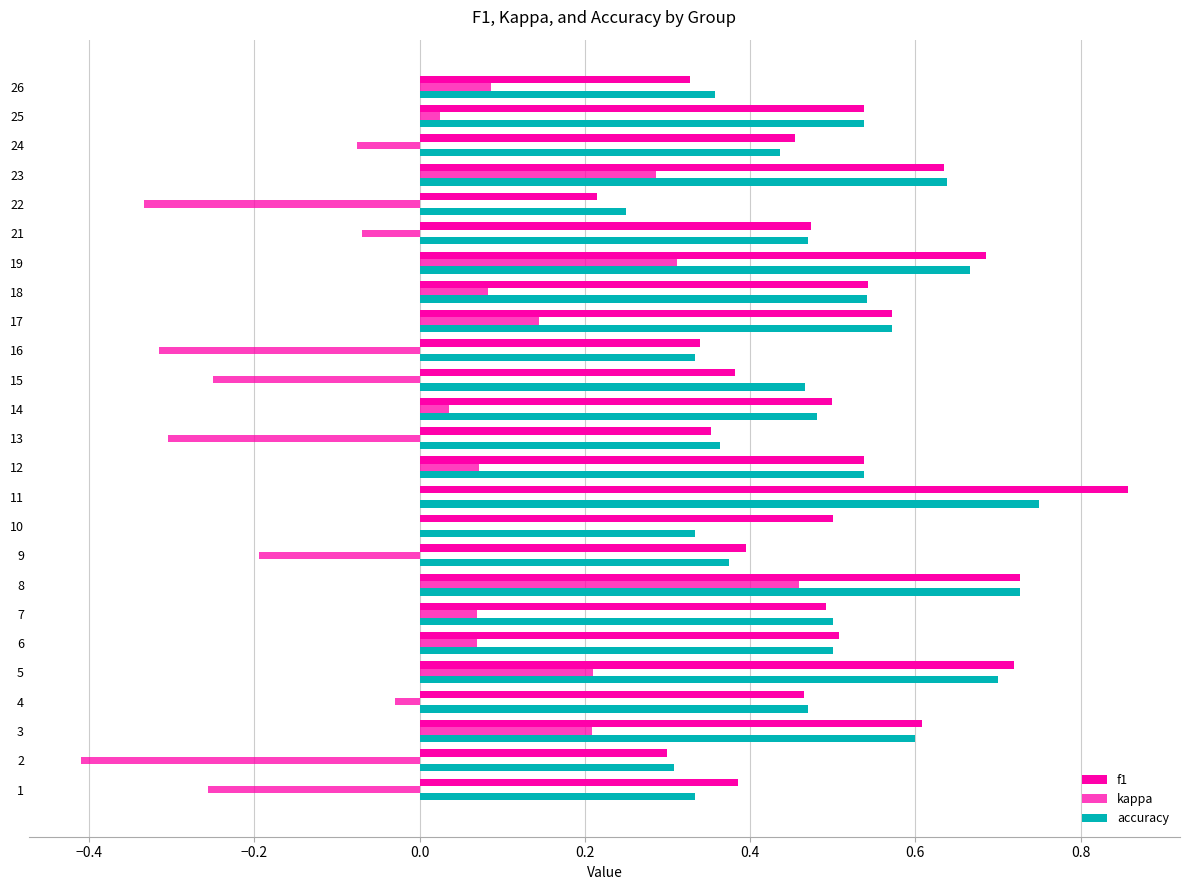

Is it true that accuracy equals 0.7 at 25?

False